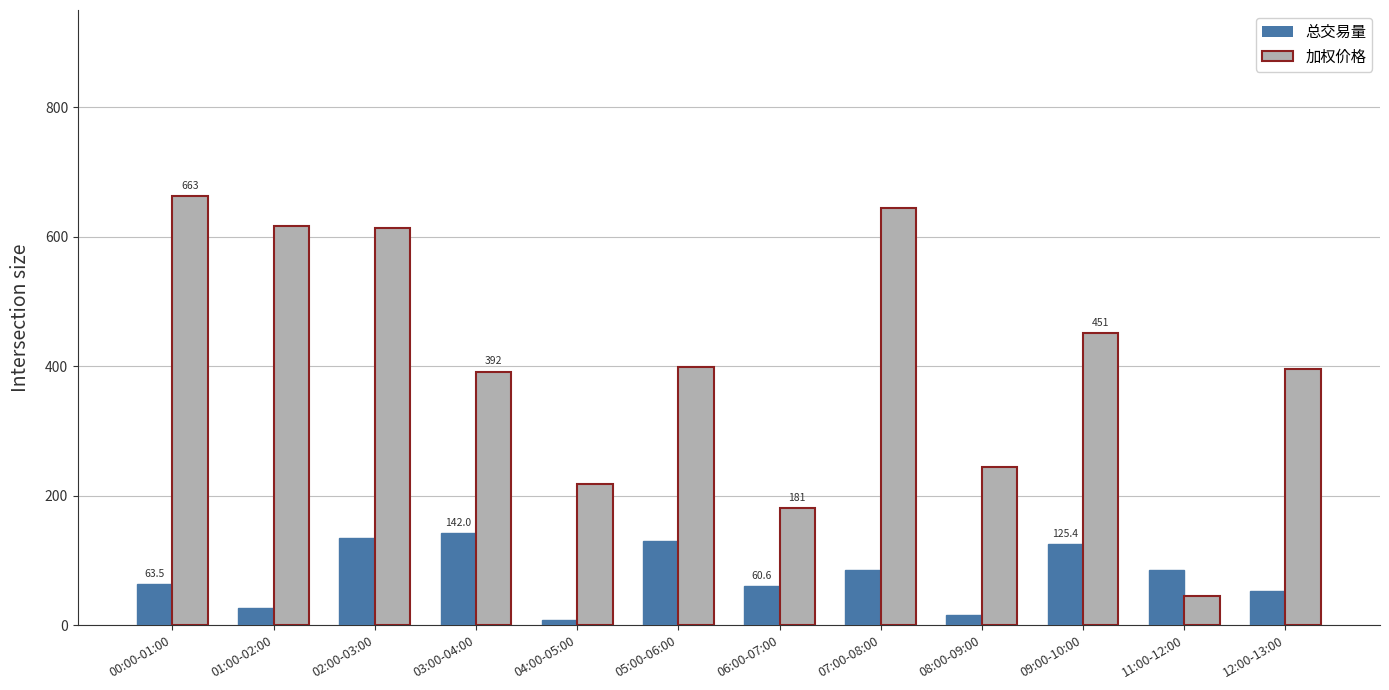

Which category has the lowest value across all series?

04:00-05:00